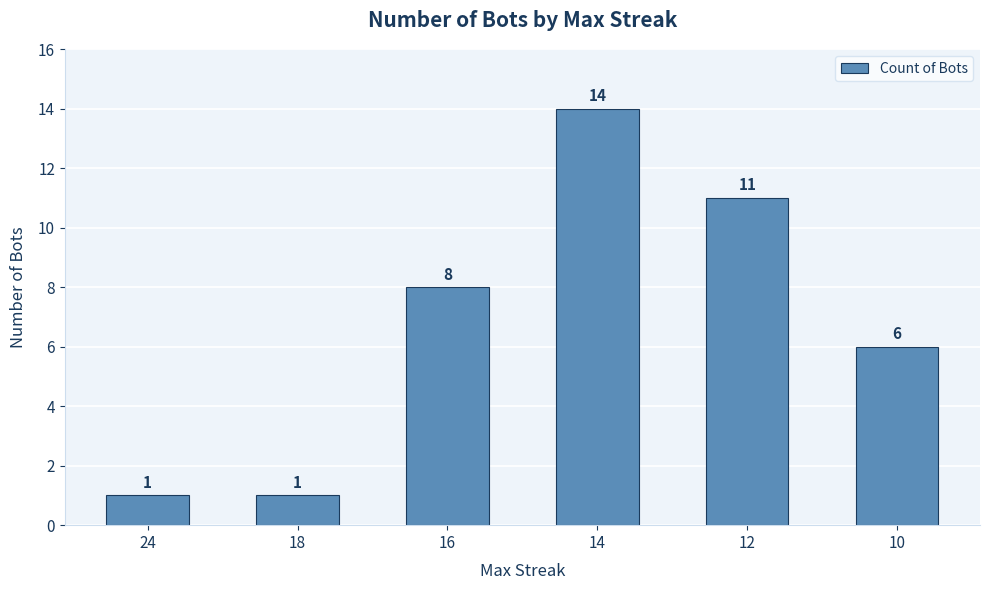

Read the value at 18.

1